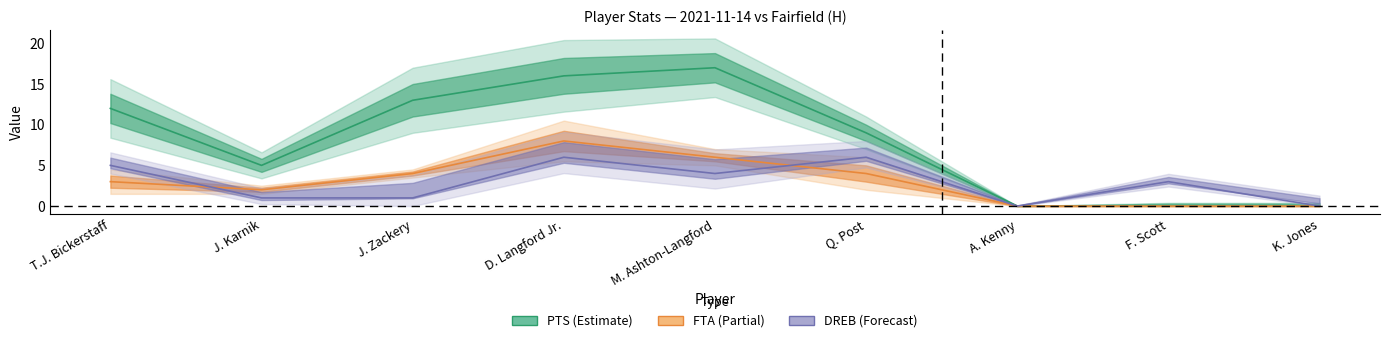

What are all the series names shown in the legend?

PTS, FTA, DREB